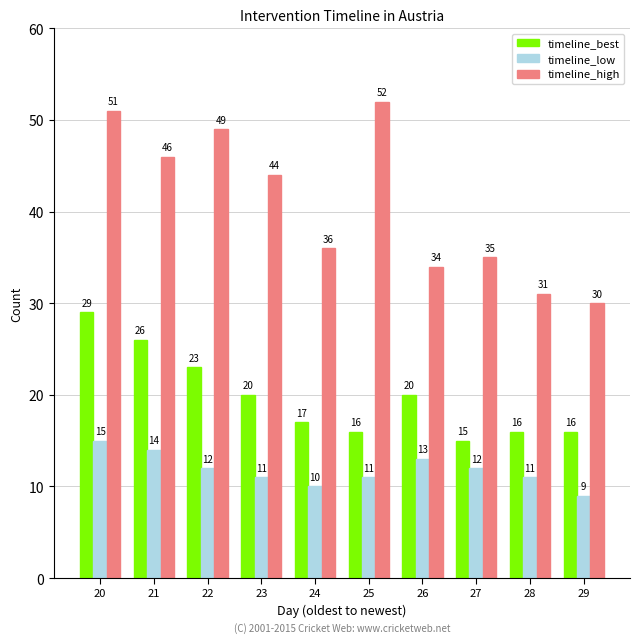

How many data points in timeline_high are less than 44?

5